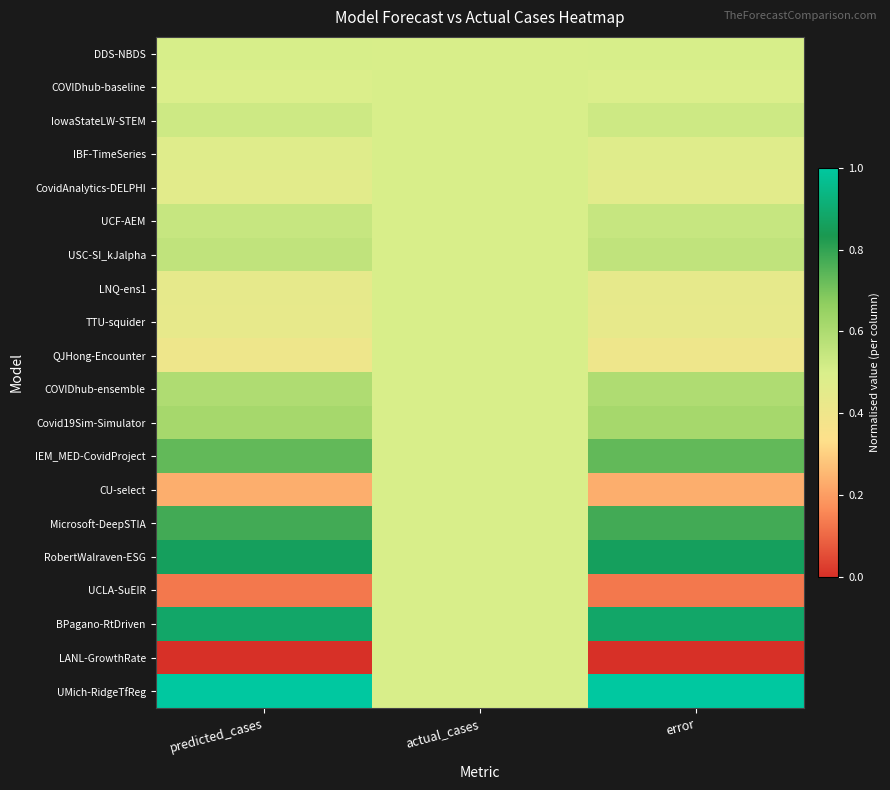

Reading left to right, extract all data points from this chart.

DDS-NBDS: predicted_cases=0.5	actual_cases=0.5	error=0.5
COVIDhub-baseline: predicted_cases=0.5	actual_cases=0.5	error=0.5
IowaStateLW-STEM: predicted_cases=0.5	actual_cases=0.5	error=0.5
IBF-TimeSeries: predicted_cases=0.5	actual_cases=0.5	error=0.5
CovidAnalytics-DELPHI: predicted_cases=0.5	actual_cases=0.5	error=0.5
UCF-AEM: predicted_cases=0.5	actual_cases=0.5	error=0.5
USC-SI_kJalpha: predicted_cases=0.6	actual_cases=0.5	error=0.6
LNQ-ens1: predicted_cases=0.4	actual_cases=0.5	error=0.4
TTU-squider: predicted_cases=0.4	actual_cases=0.5	error=0.4
QJHong-Encounter: predicted_cases=0.4	actual_cases=0.5	error=0.4
COVIDhub-ensemble: predicted_cases=0.6	actual_cases=0.5	error=0.6
Covid19Sim-Simulator: predicted_cases=0.6	actual_cases=0.5	error=0.6
IEM_MED-CovidProject: predicted_cases=0.7	actual_cases=0.5	error=0.7
CU-select: predicted_cases=0.2	actual_cases=0.5	error=0.2
Microsoft-DeepSTIA: predicted_cases=0.8	actual_cases=0.5	error=0.8
RobertWalraven-ESG: predicted_cases=0.9	actual_cases=0.5	error=0.9
UCLA-SuEIR: predicted_cases=0.1	actual_cases=0.5	error=0.1
BPagano-RtDriven: predicted_cases=0.9	actual_cases=0.5	error=0.9
LANL-GrowthRate: predicted_cases=0.0	actual_cases=0.5	error=0.0
UMich-RidgeTfReg: predicted_cases=1.0	actual_cases=0.5	error=1.0